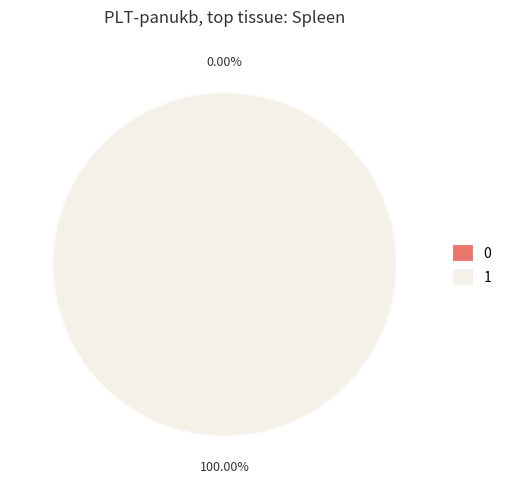

Is there a majority slice in this chart?

Yes